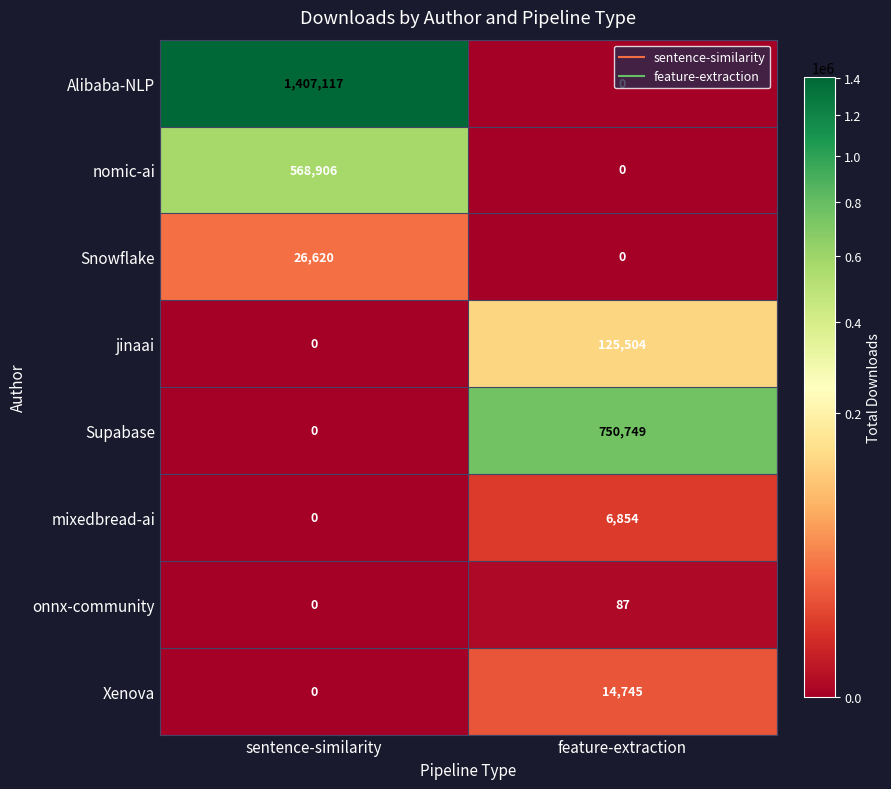

Rank the series by their maximum value, from highest to lowest.

Alibaba-NLP, Supabase, nomic-ai, jinaai, Snowflake, Xenova, mixedbread-ai, onnx-community